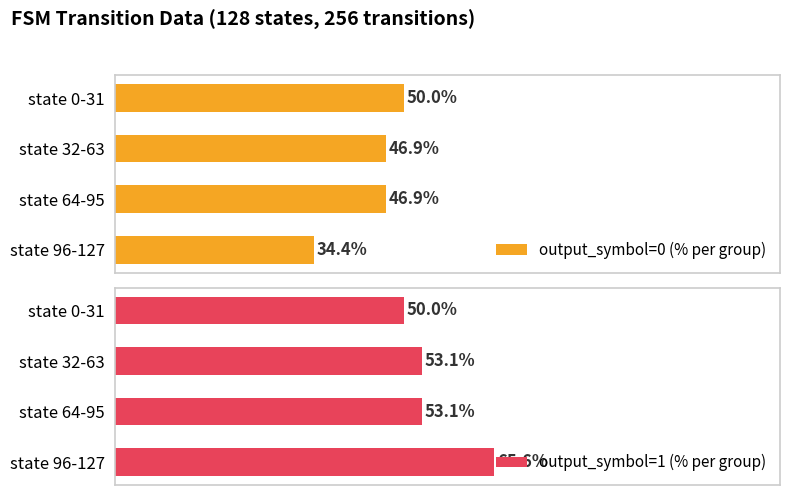

What are all the series names shown in the legend?

output_symbol=0 (% per group), output_symbol=1 (% per group)